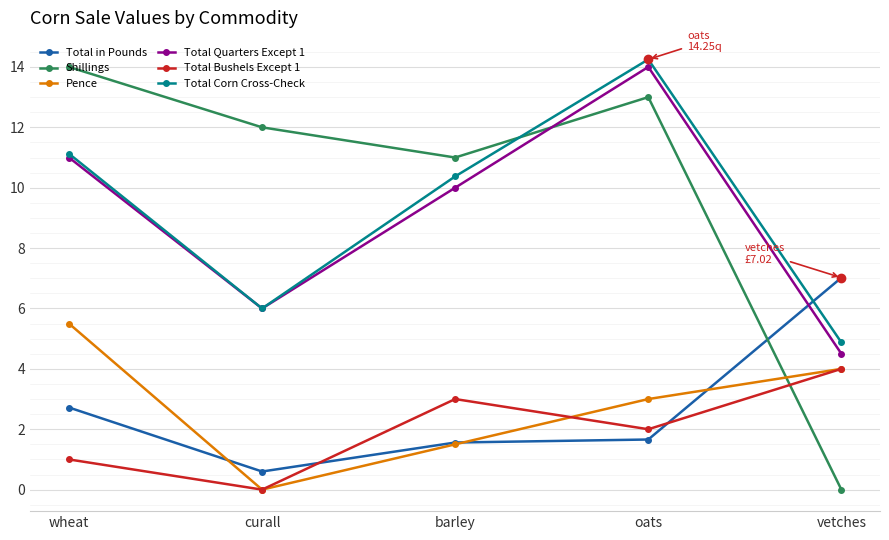

Is this an area chart (filled region under the line)?

No